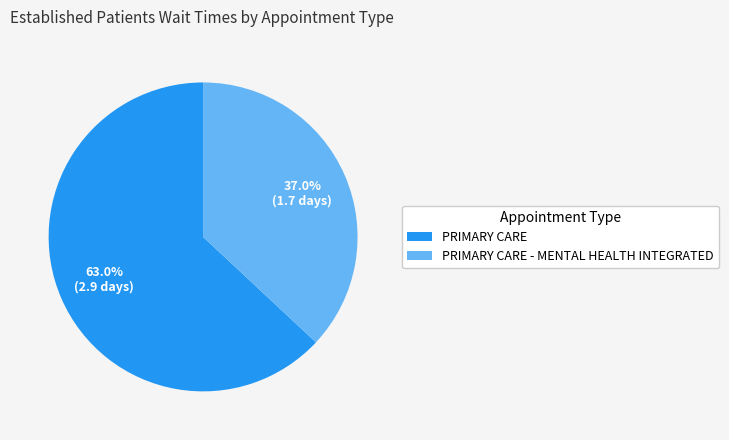

Approximately how many times larger is the value at PRIMARY CARE compared to PRIMARY CARE - MENTAL HEALTH INTEGRATED?

1.7